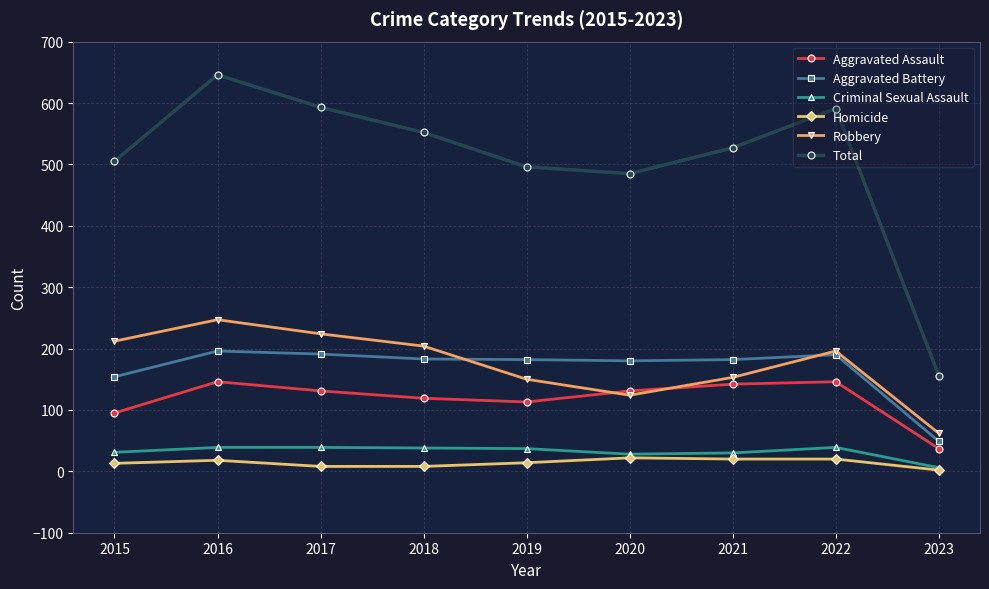

How many data points does each series have?

9